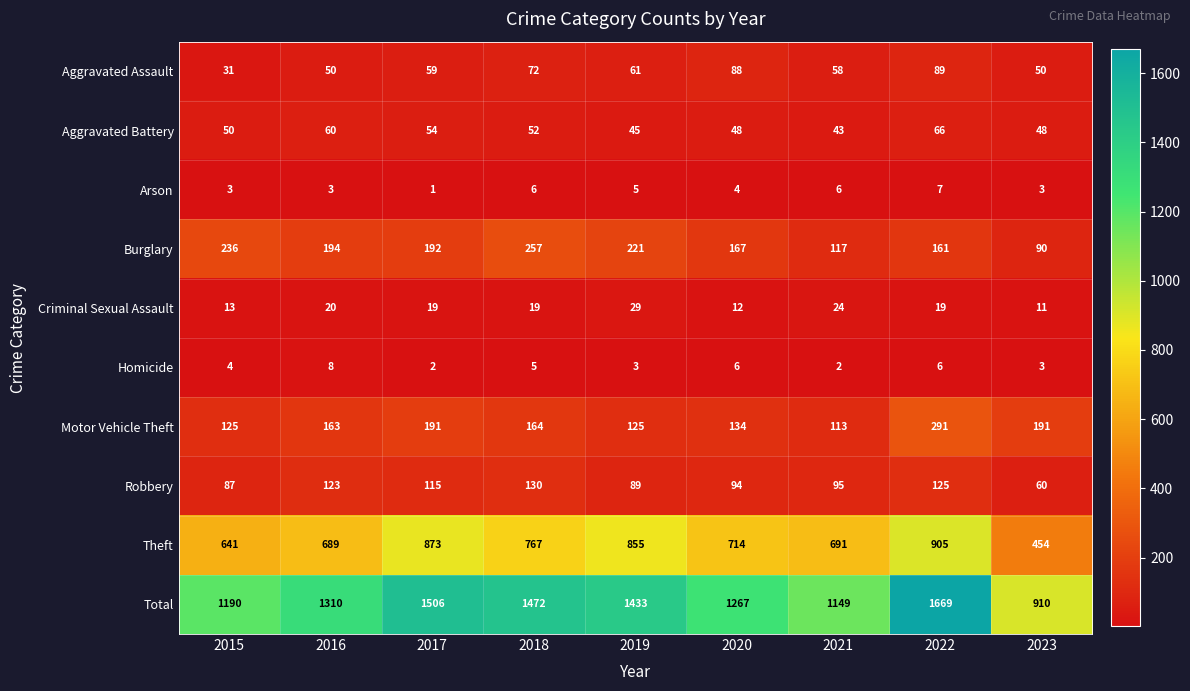

What is the average value of the Arson series?

4